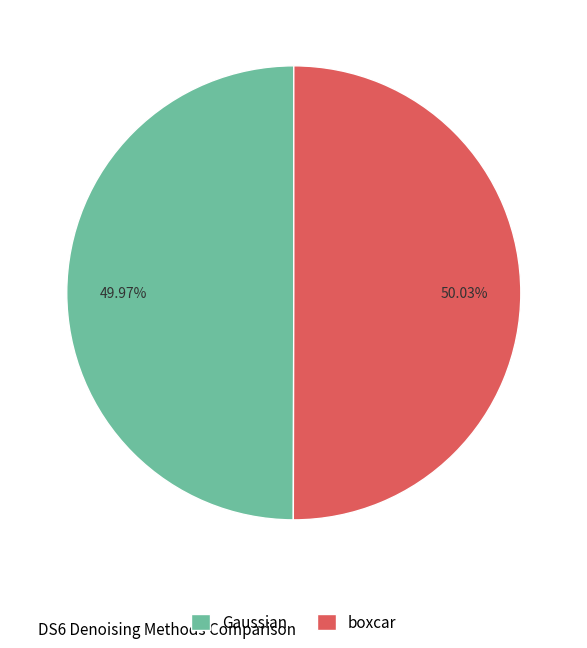

How much of the chart is everything except boxcar?

50.0%